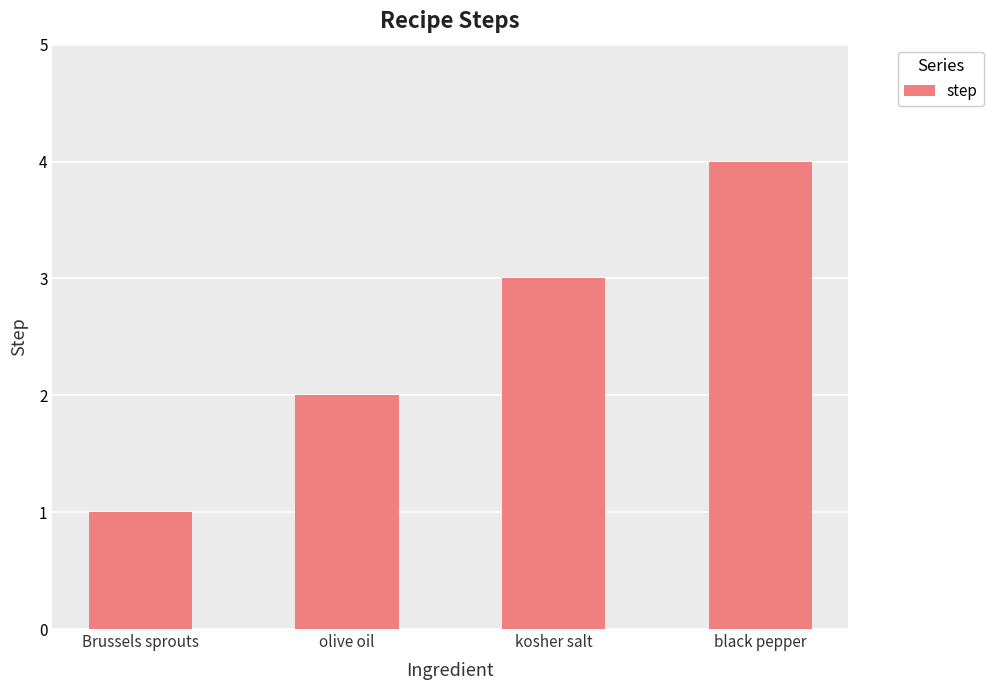

Reading left to right, transcribe all the data shown in this chart.

Brussels sprouts=1	olive oil=2	kosher salt=3	black pepper=4